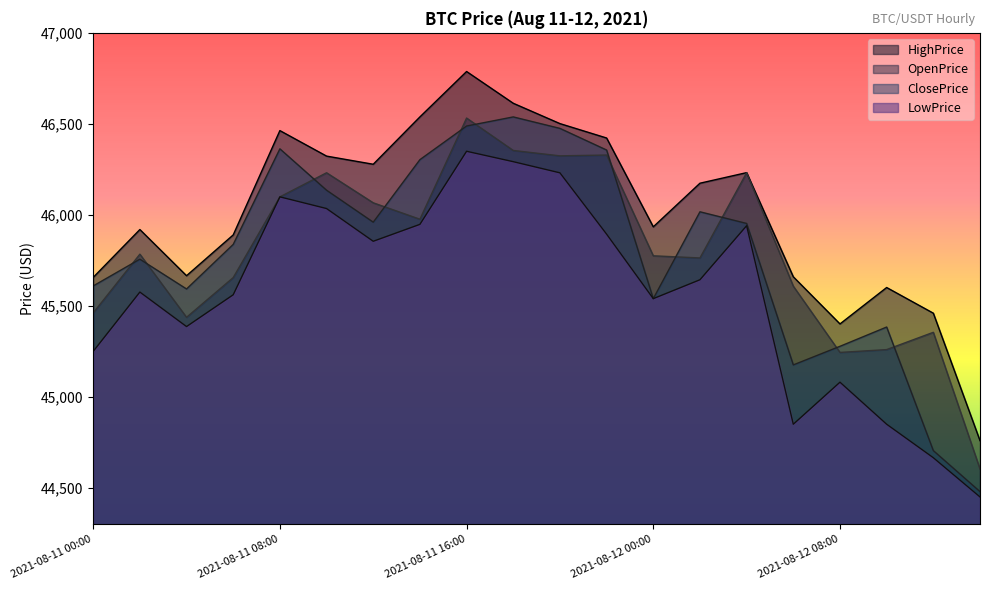

True or false: LowPrice and OpenPrice intersect in this chart.

False